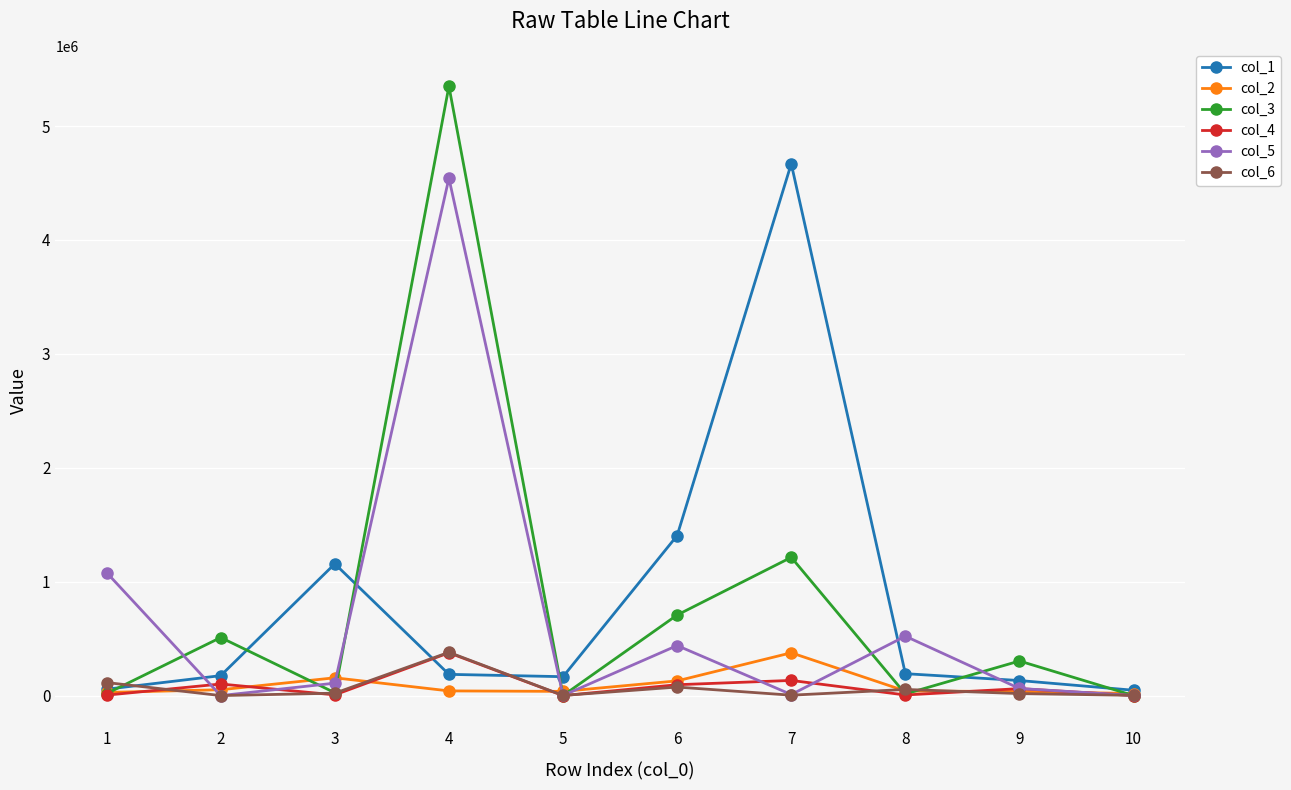

How many lines are shown in the chart?

6